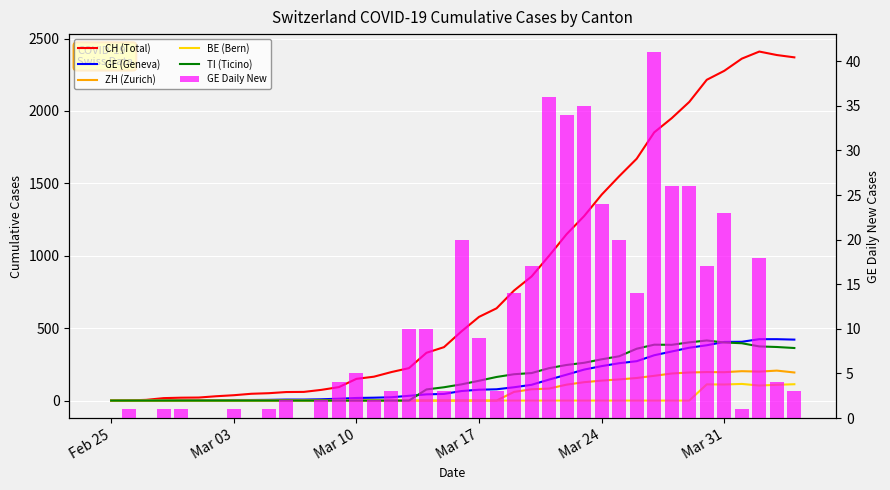

How many data points in GE Daily New are less than 4?

19